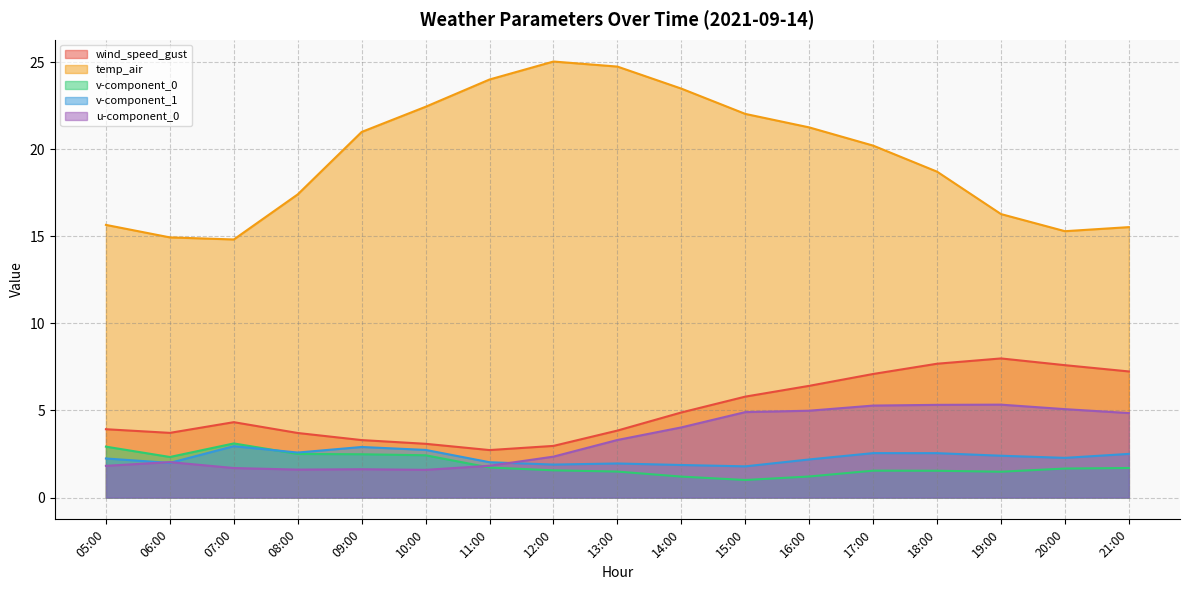

How many series are shown in this chart?

5